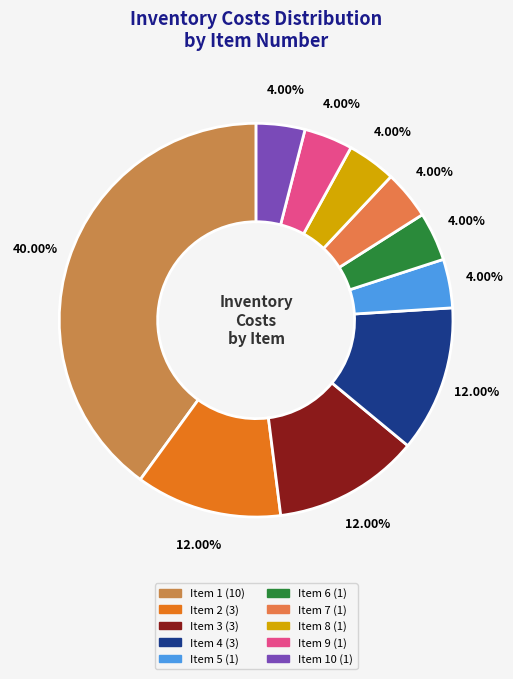

How many segments does this pie chart have?

10